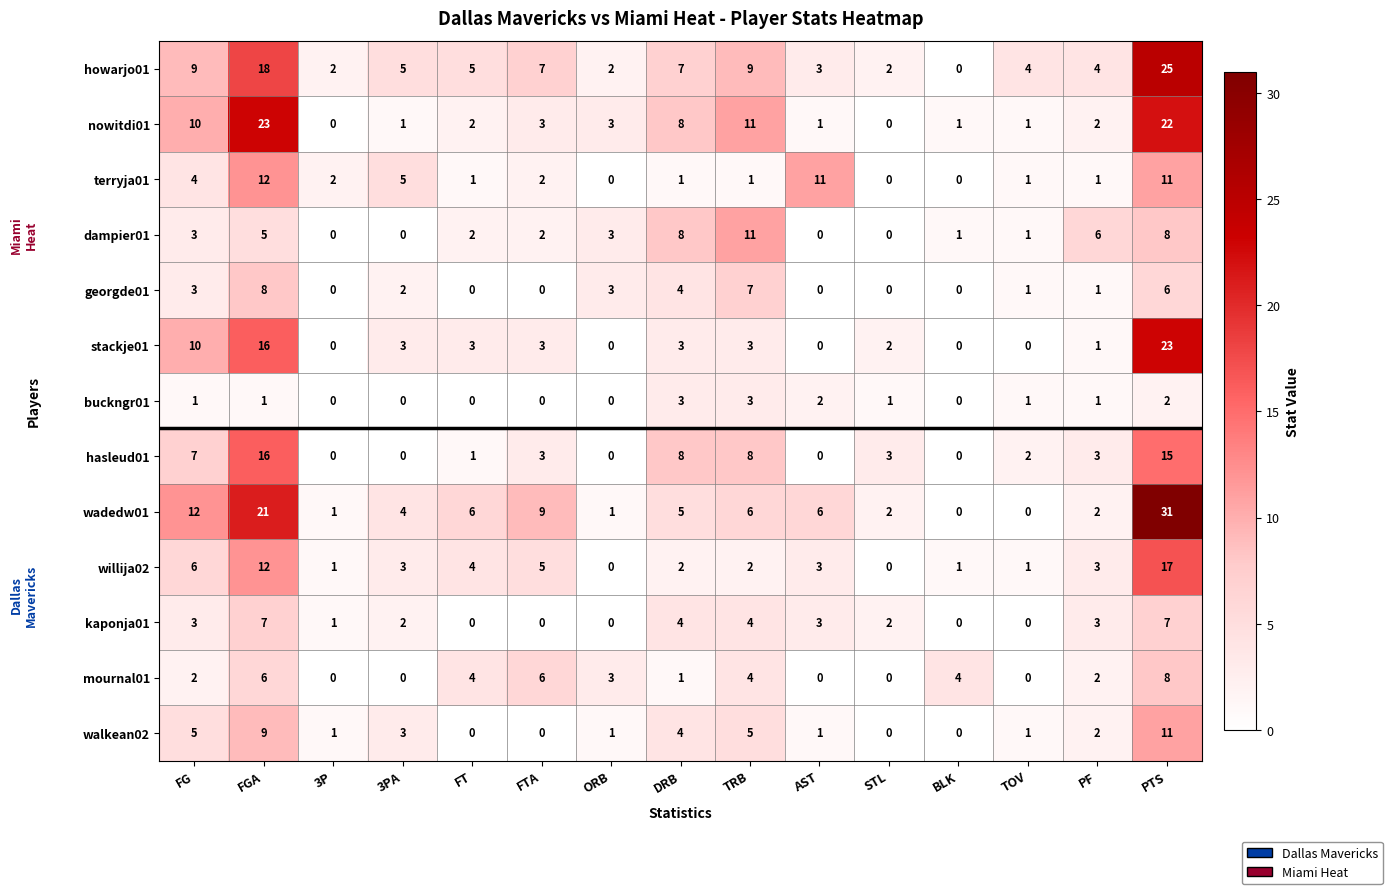

What is the sum of all buckngr01 values?

15